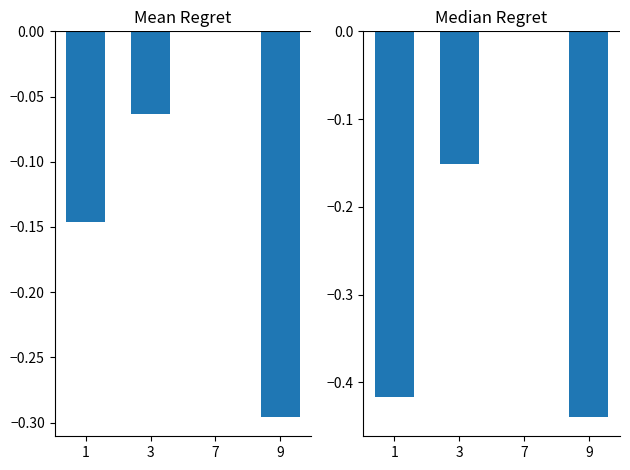

Are the bars grouped side by side (vs. stacked)?

Yes